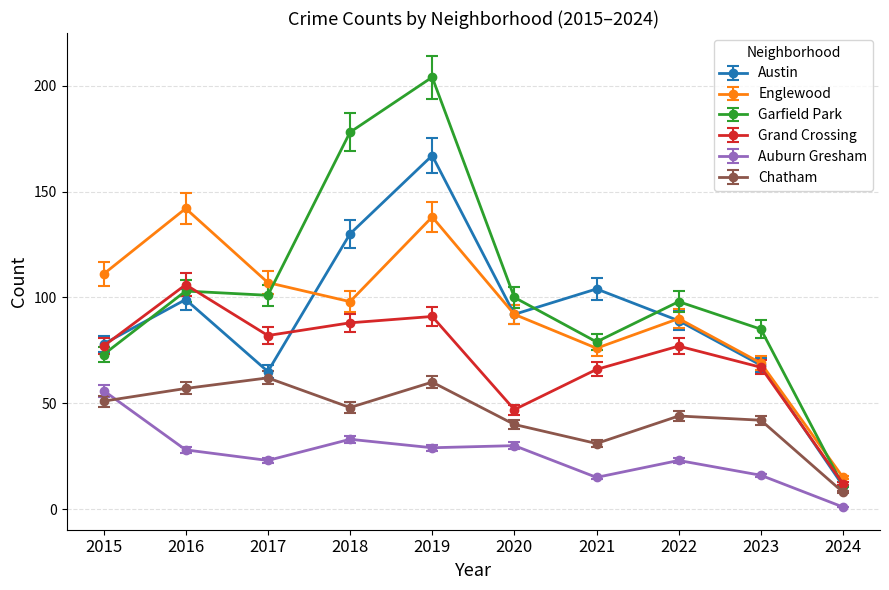

At 2021, list the series in order from largest to smallest.

Austin, Garfield Park, Englewood, Grand Crossing, Chatham, Auburn Gresham